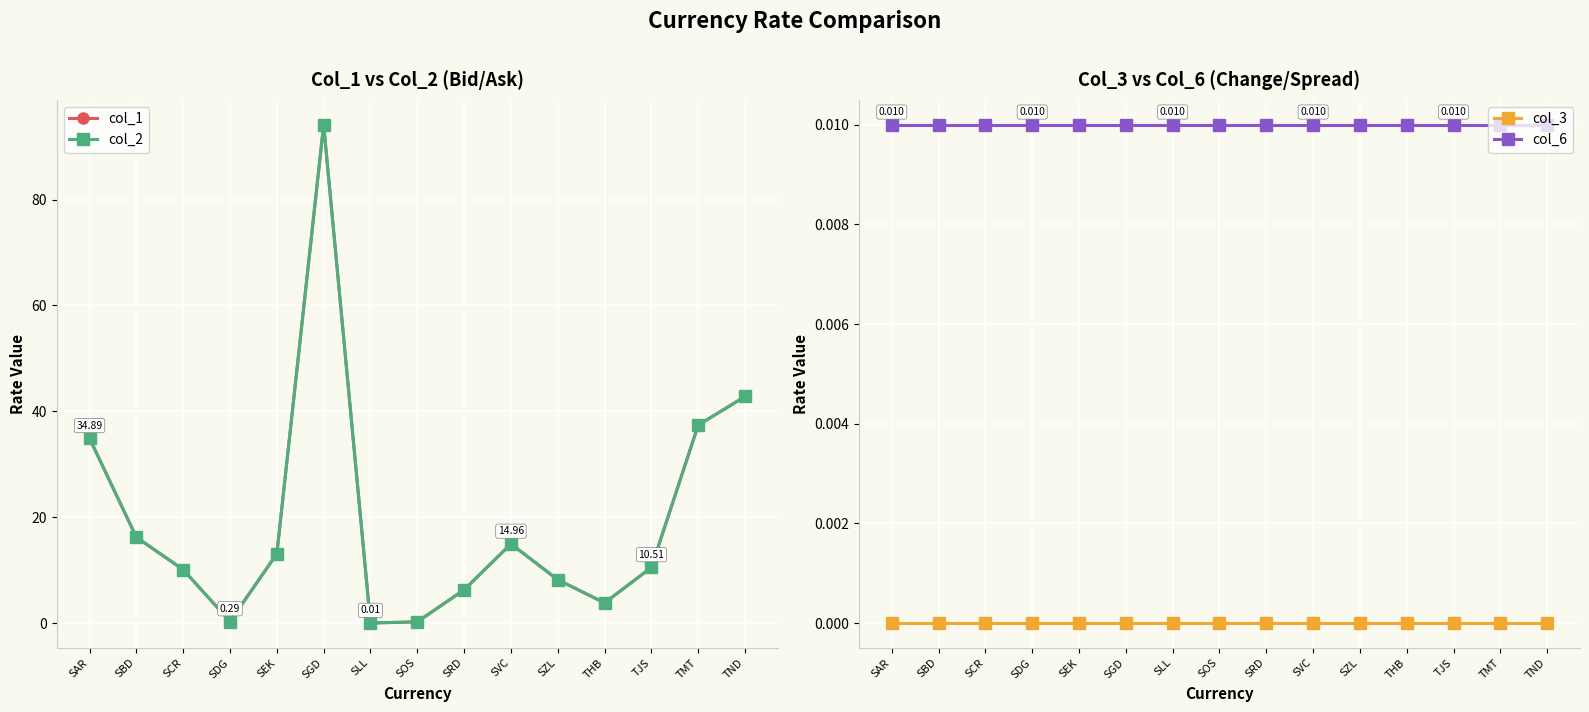

What is the total value across all series at SDG?

0.6